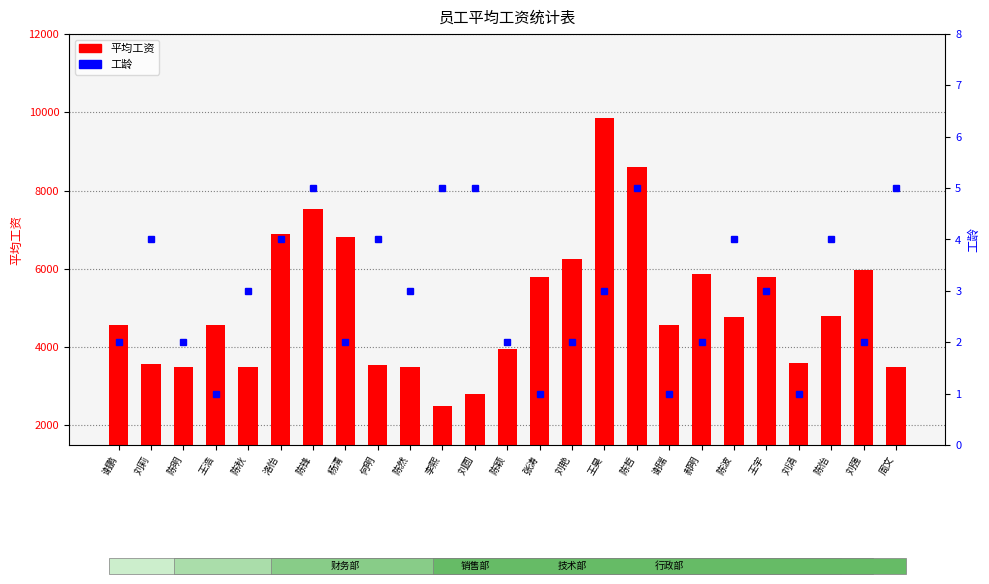

What is the value of the 平均工资 bar at the 21st from the left?

5800